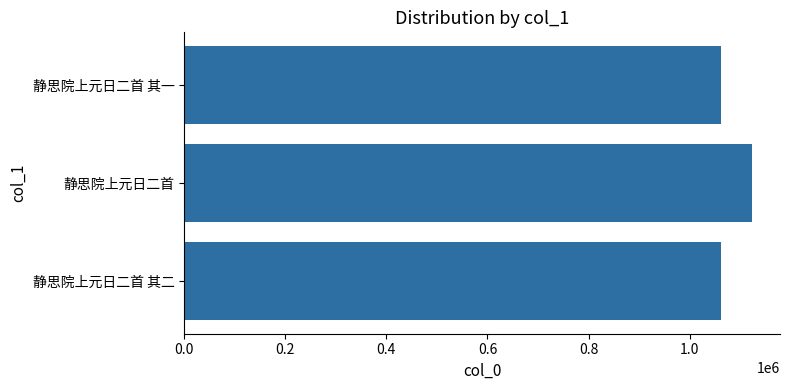

What is the average value?

1082307